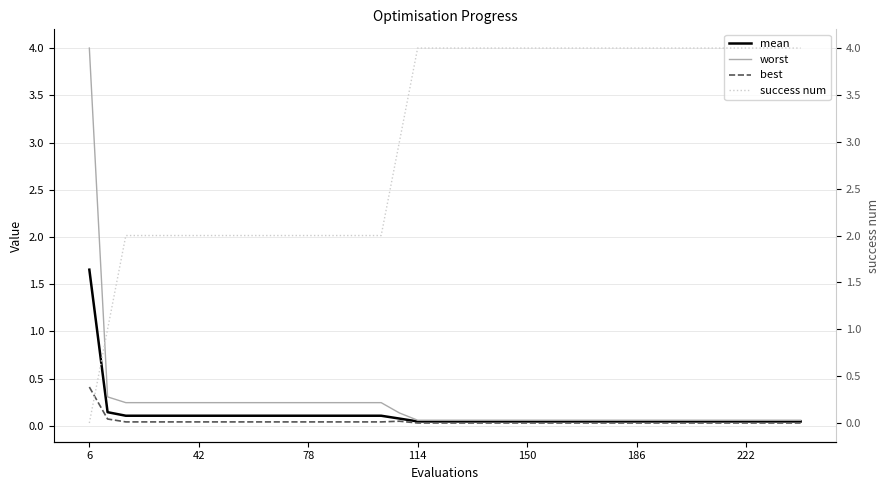

Which category has the lowest value across all series?

6